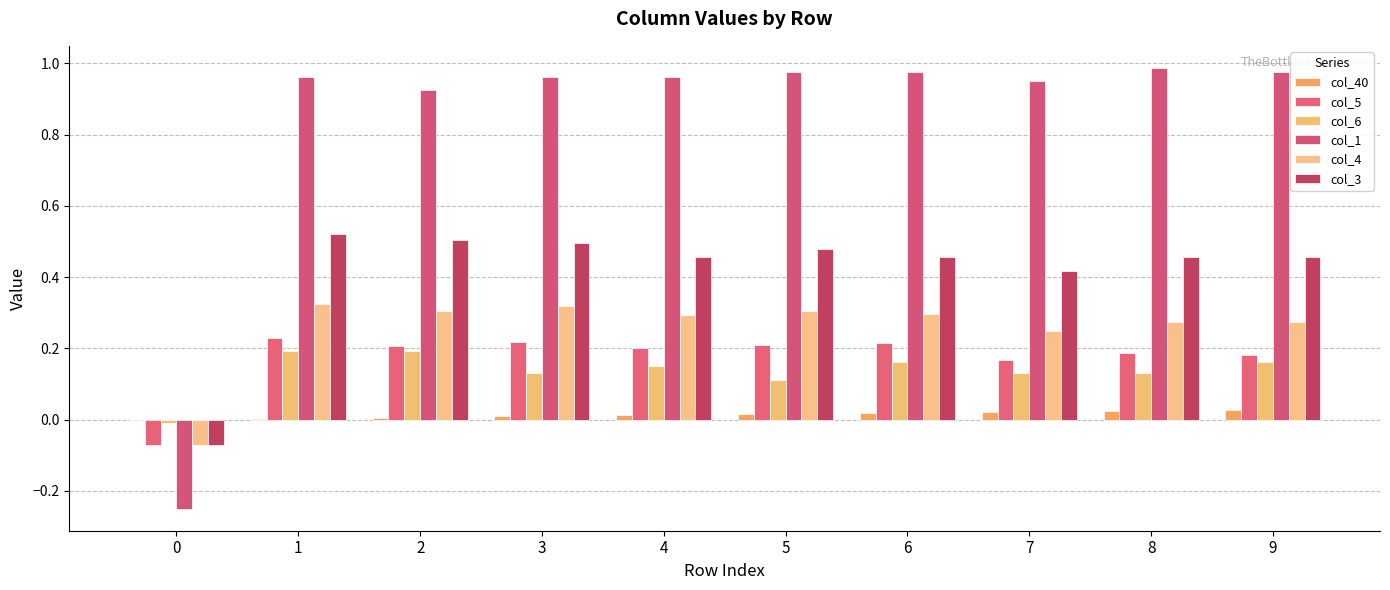

Which series has the largest range (max minus min)?

col_1